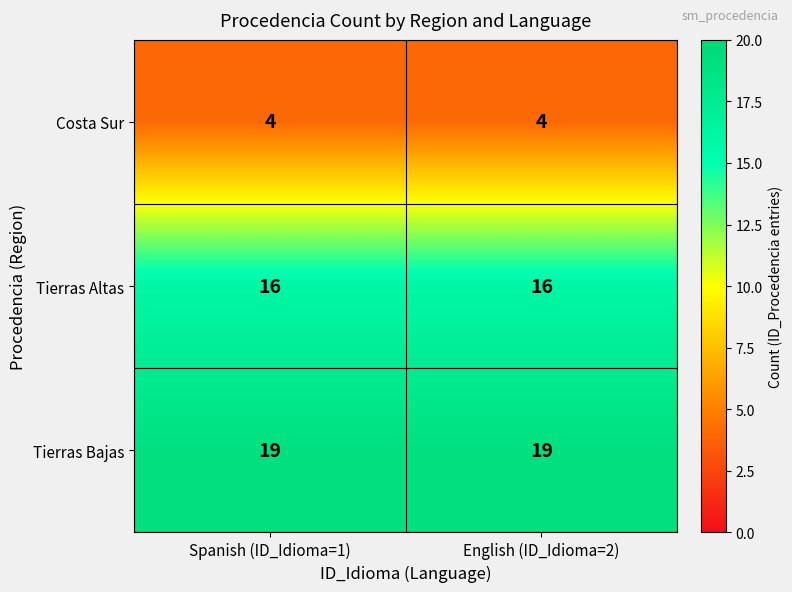

Read the Tierras Bajas value at Spanish (ID_Idioma=1).

19